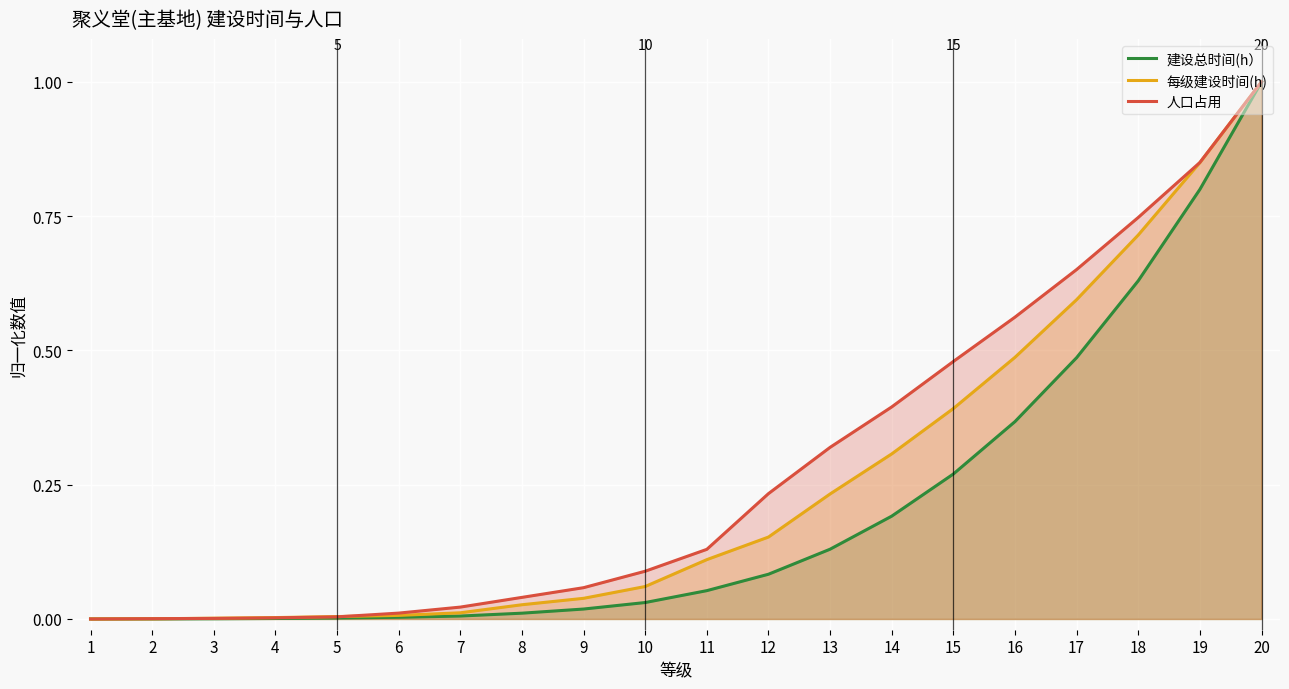

True or false: 建设总时间(h） has a value of 0.1 at 13.

False